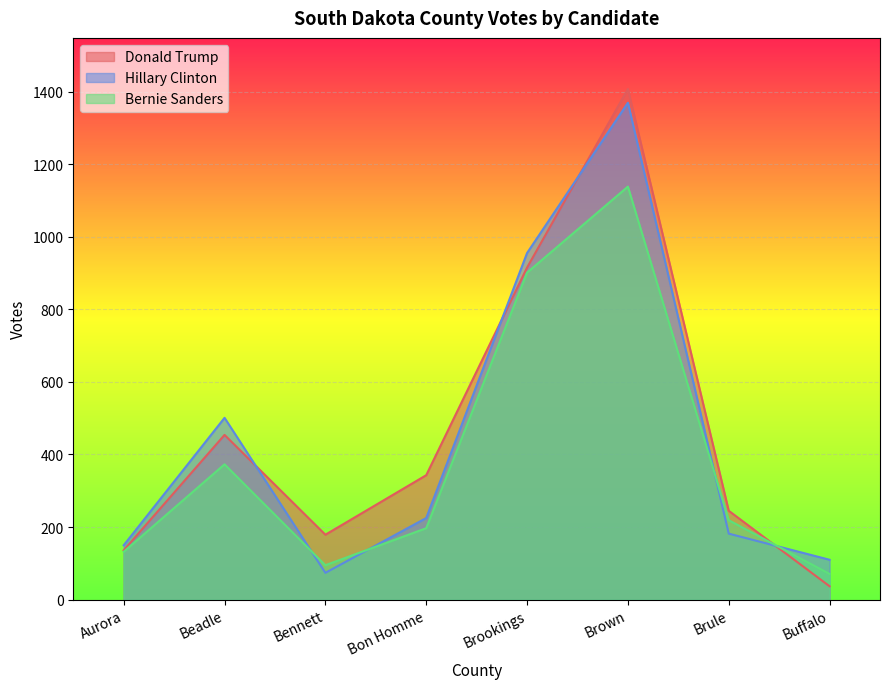

Between which two adjacent categories do Hillary Clinton and Bernie Sanders first intersect?

Beadle and Bennett